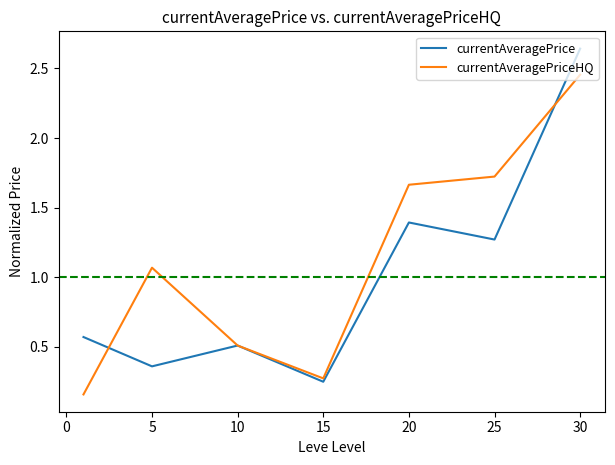

At how many categories does at least one series exceed 1?

4